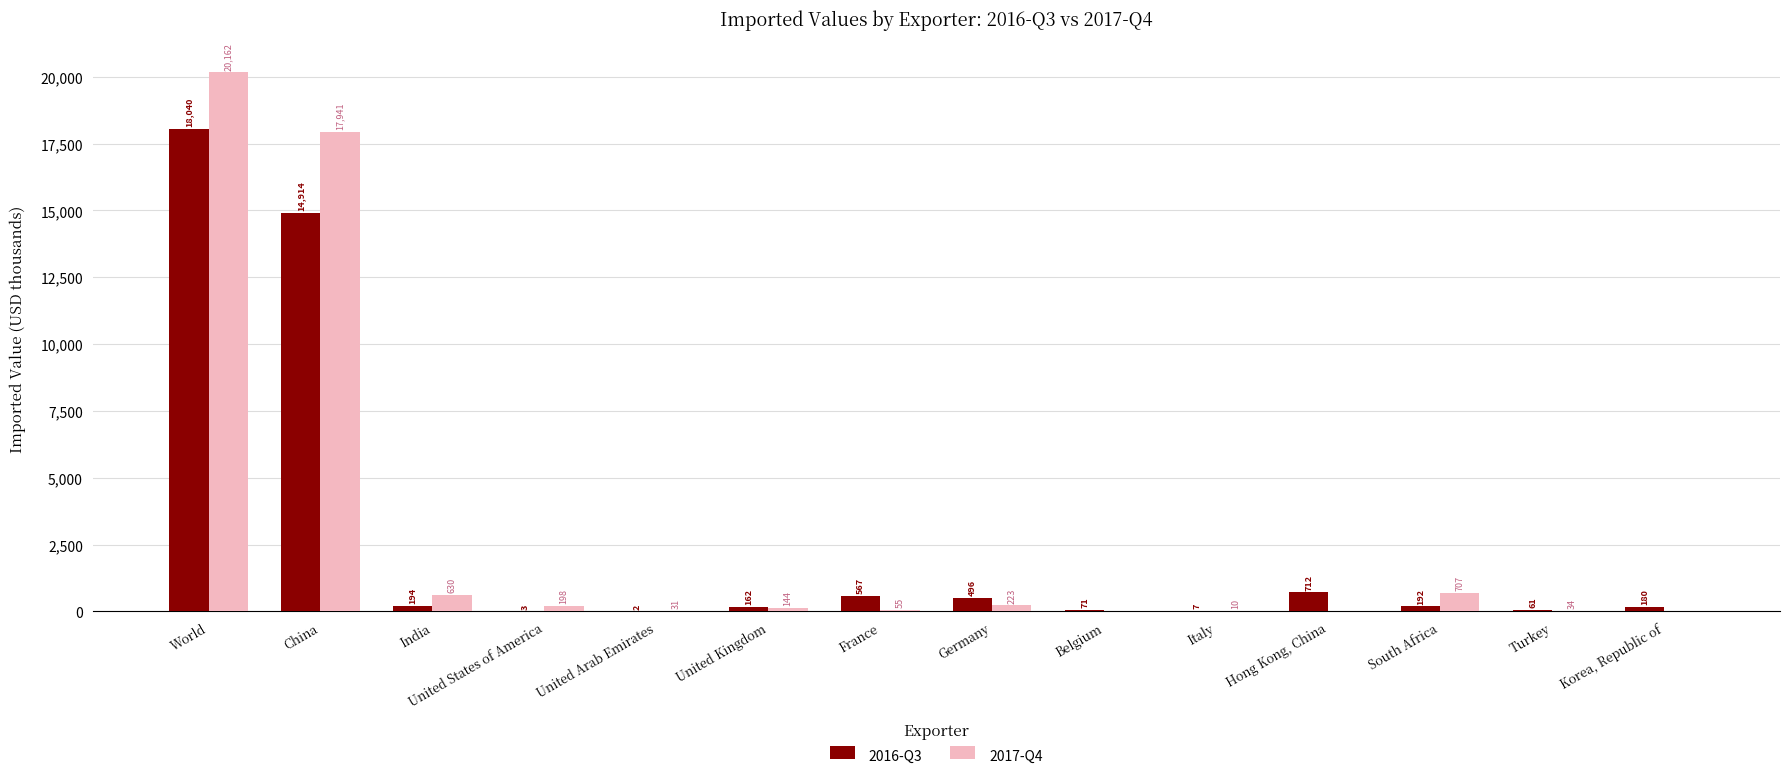

Is it true that 2016-Q3 equals 194 at India?

True